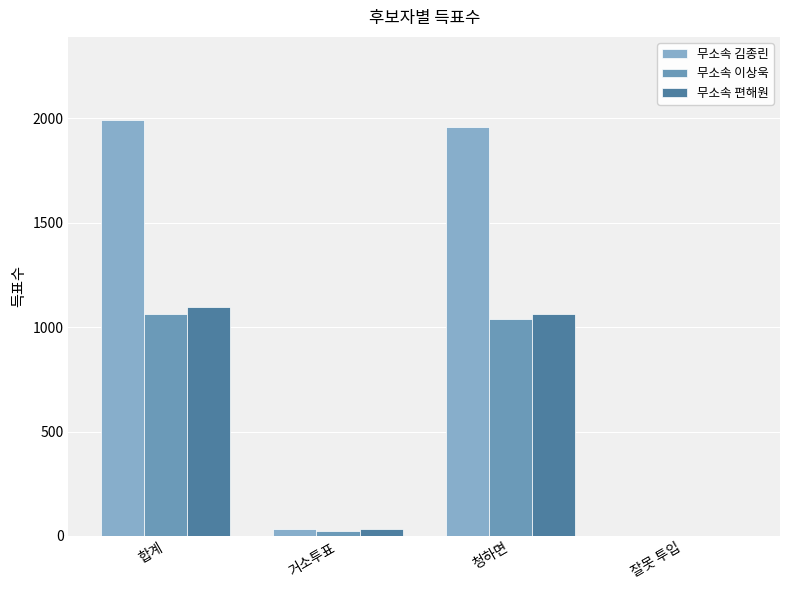

Which series changed the most between 합계 and 청하면?

무소속 편해원